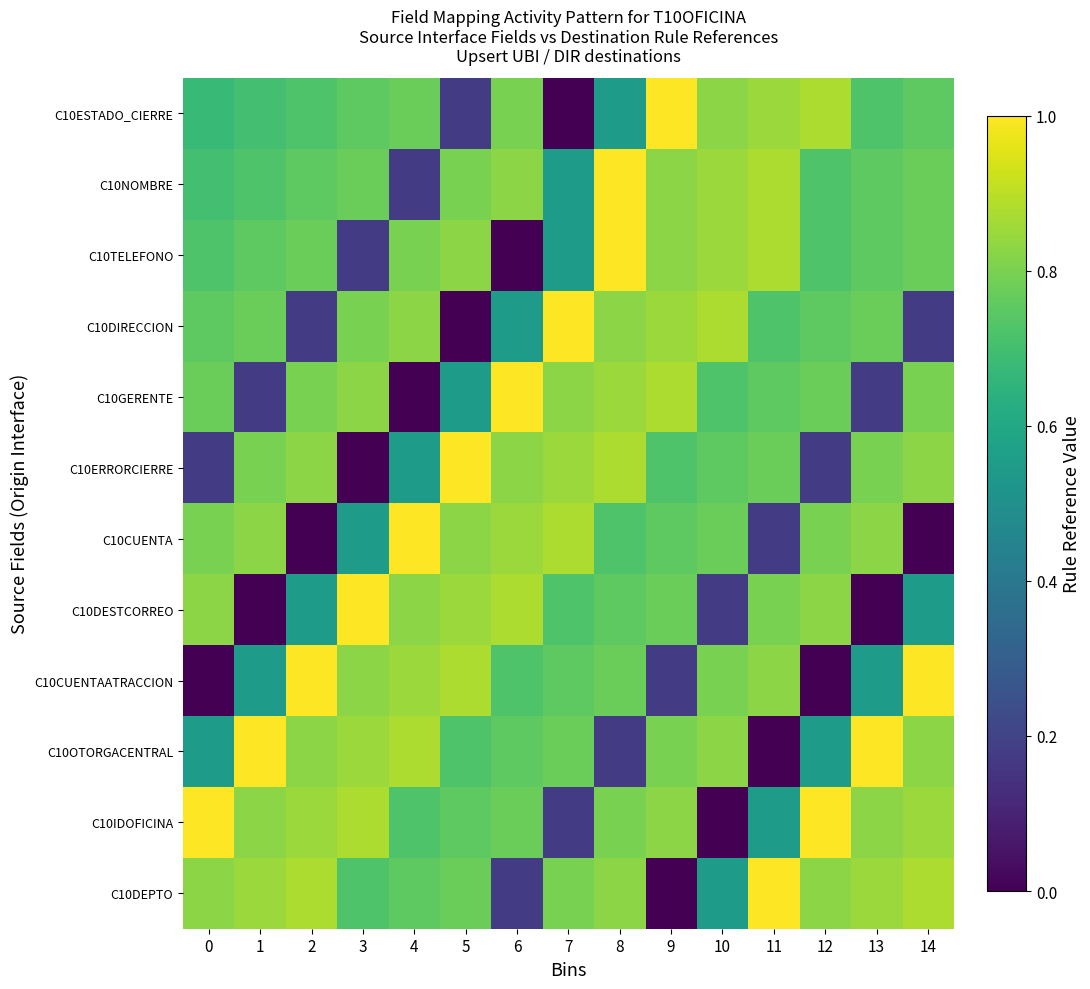

Reading left to right, extract all data points from this chart.

C10ESTADO_CIERRE: 0=0.7	1=0.7	2=0.7	3=0.8	4=0.8	5=0.2	6=0.8	7=0.0	8=0.6	9=1.0	10=0.8	11=0.8	12=0.9	13=0.7	14=0.8
C10NOMBRE: 0=0.7	1=0.7	2=0.8	3=0.8	4=0.2	5=0.8	6=0.8	7=0.6	8=1.0	9=0.8	10=0.8	11=0.9	12=0.7	13=0.8	14=0.8
C10TELEFONO: 0=0.7	1=0.8	2=0.8	3=0.2	4=0.8	5=0.8	6=0.0	7=0.6	8=1.0	9=0.8	10=0.8	11=0.9	12=0.7	13=0.8	14=0.8
C10DIRECCION: 0=0.8	1=0.8	2=0.2	3=0.8	4=0.8	5=0.0	6=0.6	7=1.0	8=0.8	9=0.8	10=0.9	11=0.7	12=0.8	13=0.8	14=0.2
C10GERENTE: 0=0.8	1=0.2	2=0.8	3=0.8	4=0.0	5=0.6	6=1.0	7=0.8	8=0.8	9=0.9	10=0.7	11=0.8	12=0.8	13=0.2	14=0.8
C10ERRORCIERRE: 0=0.2	1=0.8	2=0.8	3=0.0	4=0.6	5=1.0	6=0.8	7=0.8	8=0.9	9=0.7	10=0.8	11=0.8	12=0.2	13=0.8	14=0.8
C10CUENTA: 0=0.8	1=0.8	2=0.0	3=0.6	4=1.0	5=0.8	6=0.8	7=0.9	8=0.7	9=0.8	10=0.8	11=0.2	12=0.8	13=0.8	14=0.0
C10DESTCORREO: 0=0.8	1=0.0	2=0.6	3=1.0	4=0.8	5=0.8	6=0.9	7=0.7	8=0.8	9=0.8	10=0.2	11=0.8	12=0.8	13=0.0	14=0.6
C10CUENTAATRACCION: 0=0.0	1=0.6	2=1.0	3=0.8	4=0.8	5=0.9	6=0.7	7=0.8	8=0.8	9=0.2	10=0.8	11=0.8	12=0.0	13=0.6	14=1.0
C10OTORGACENTRAL: 0=0.6	1=1.0	2=0.8	3=0.8	4=0.9	5=0.7	6=0.8	7=0.8	8=0.2	9=0.8	10=0.8	11=0.0	12=0.6	13=1.0	14=0.8
C10IDOFICINA: 0=1.0	1=0.8	2=0.8	3=0.9	4=0.7	5=0.8	6=0.8	7=0.2	8=0.8	9=0.8	10=0.0	11=0.6	12=1.0	13=0.8	14=0.8
C10DEPTO: 0=0.8	1=0.8	2=0.9	3=0.7	4=0.8	5=0.8	6=0.2	7=0.8	8=0.8	9=0.0	10=0.6	11=1.0	12=0.8	13=0.8	14=0.9